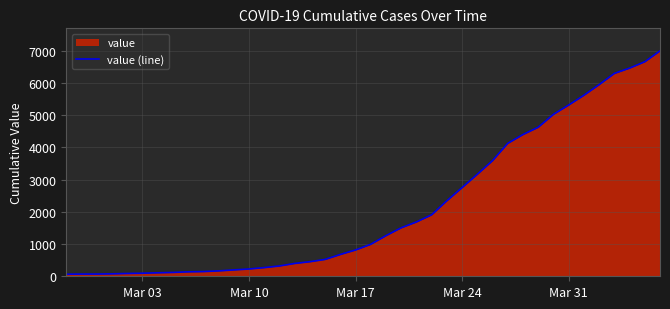

Is it true that the value at Mar 10 is 226?

True